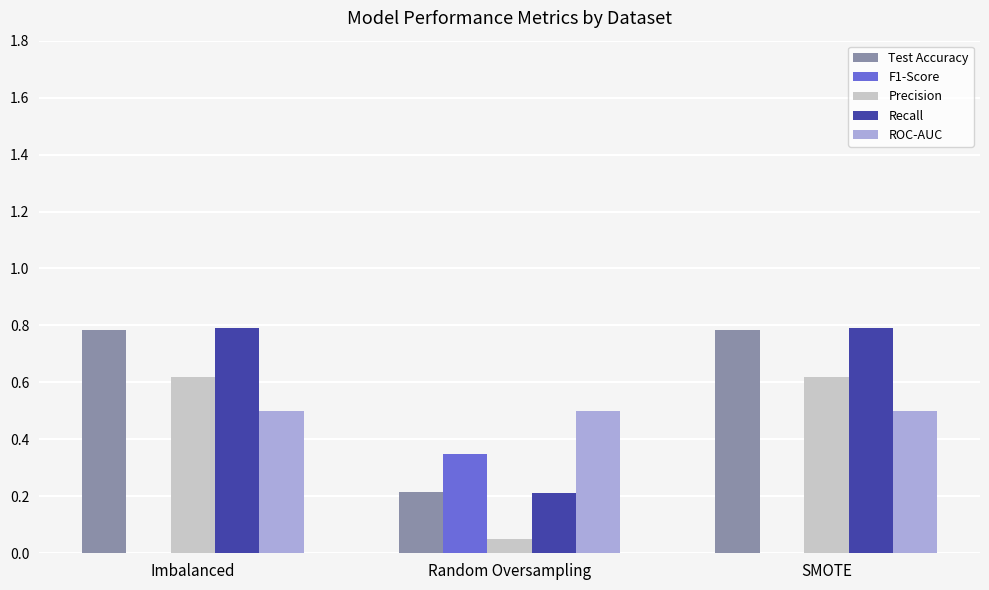

How many data points does each series have?

3